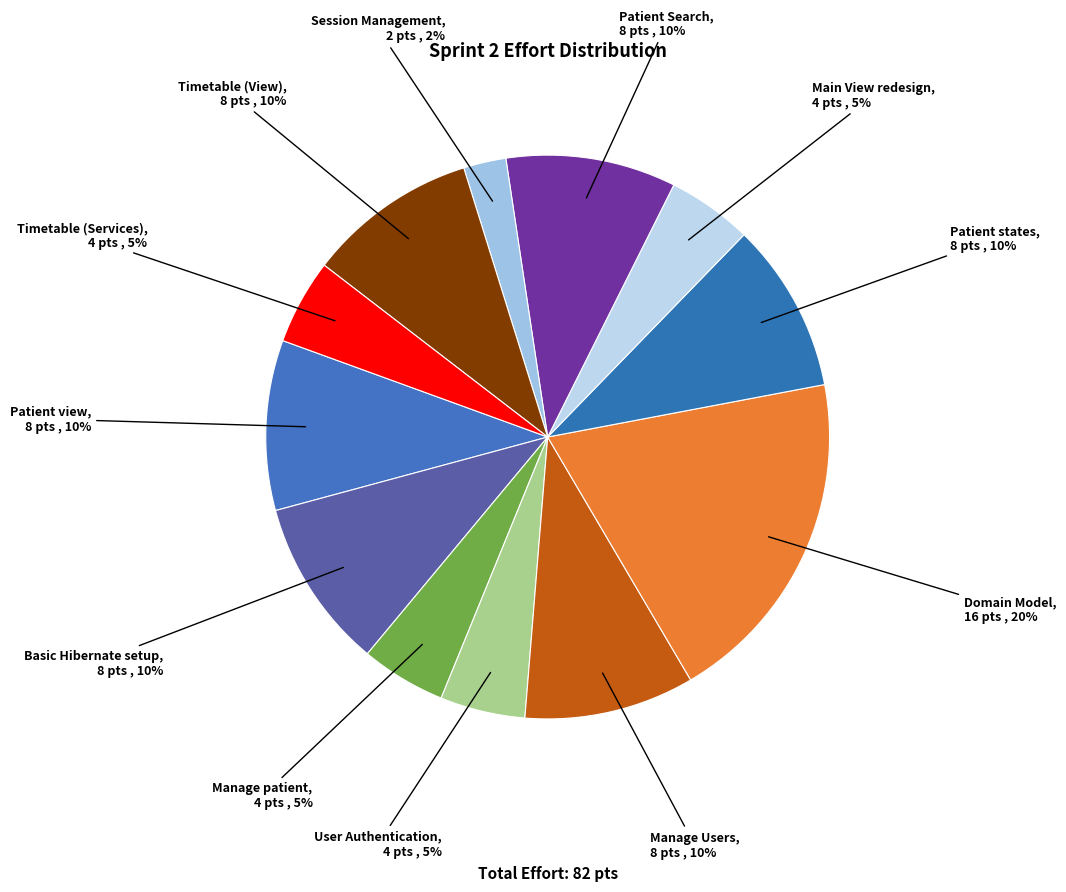

Does User Authentication account for over 50% of the chart?

No